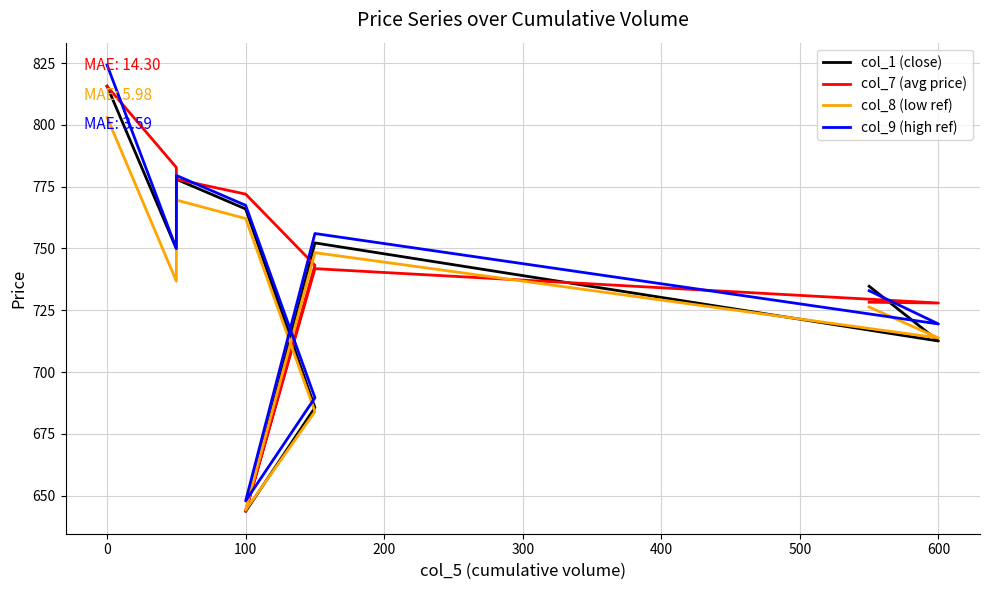

True or false: col_9 (high ref) and col_8 (low ref) intersect in this chart.

False